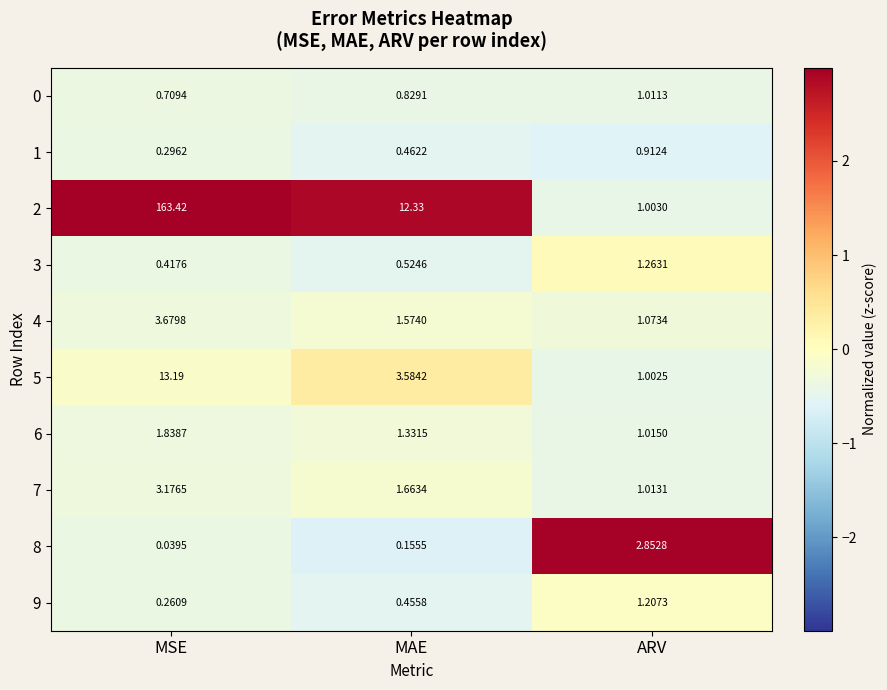

Where is 8 nearest to the value 1?

MAE